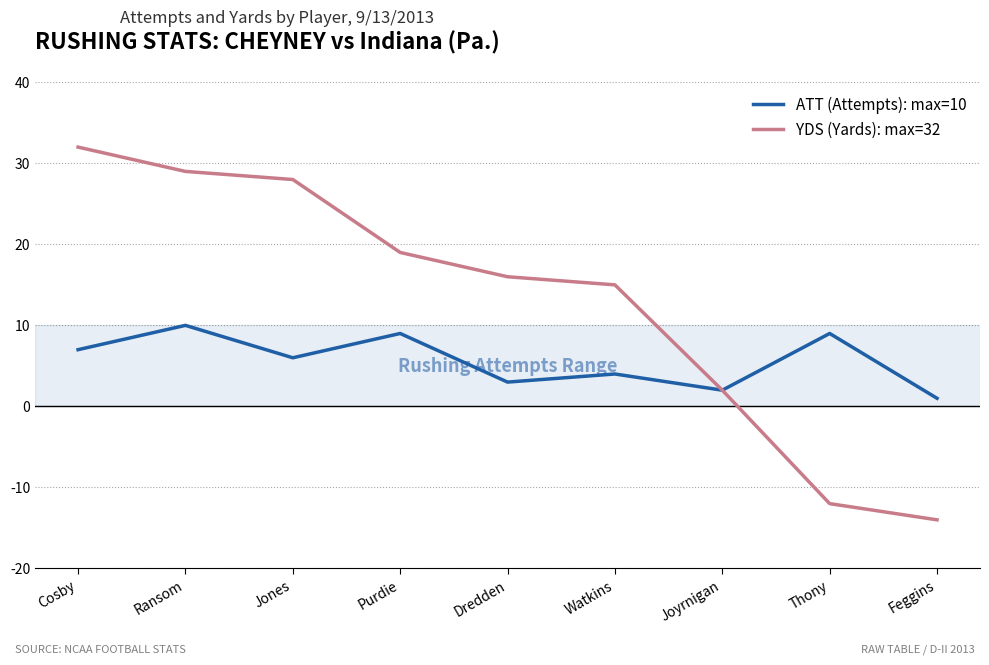

What is the total value across all series at Watkins?

19